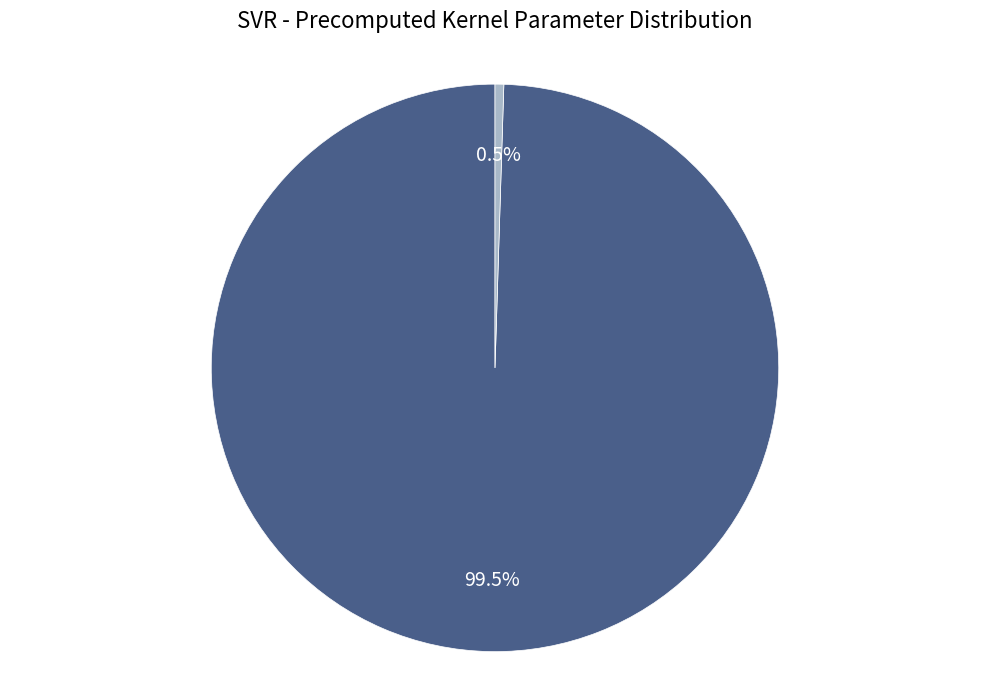

To the nearest percent, what is the difference between the largest and smallest slice percentages?

99%